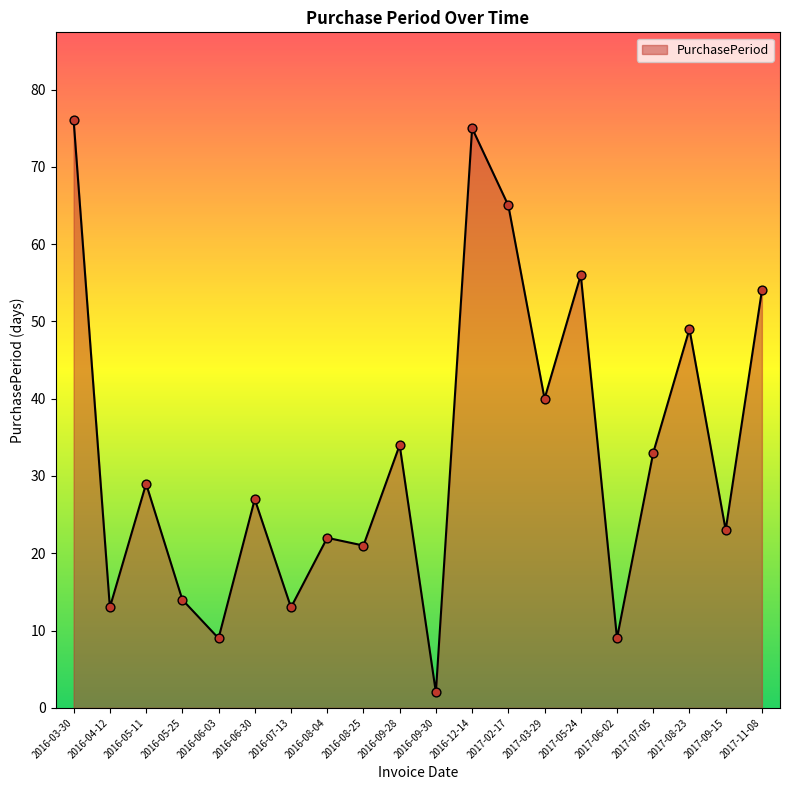

What is the change in value from 2016-07-13 to 2016-08-04?

+9